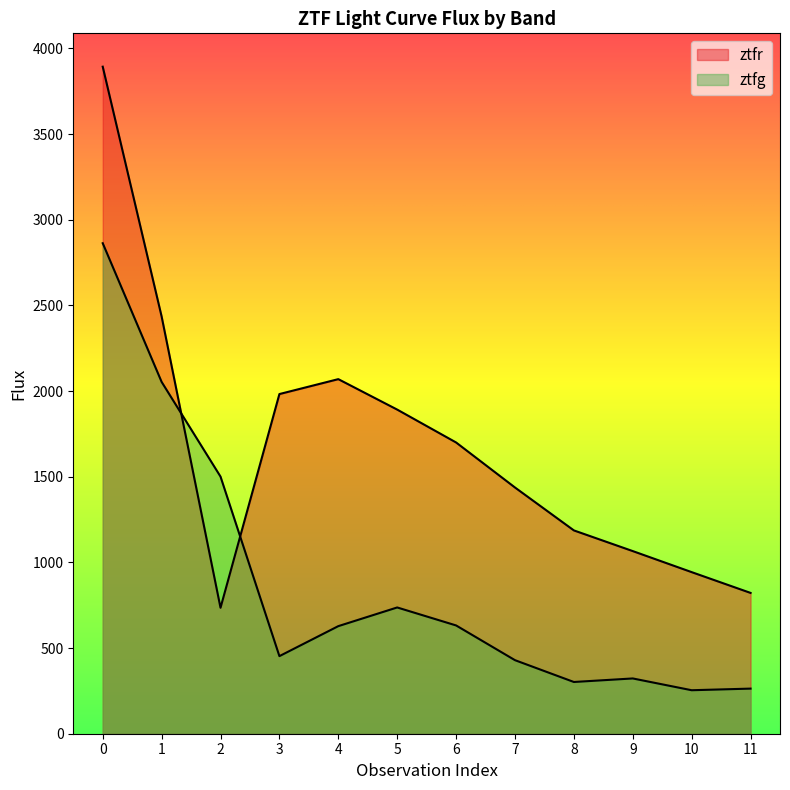

What is the minimum value shown in the chart?

253.8